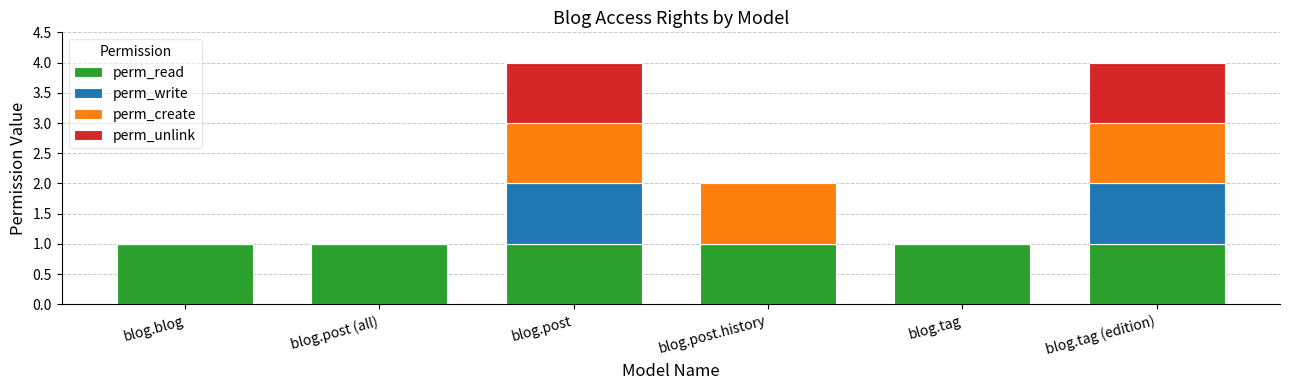

What is the sum of all perm_read values?

6